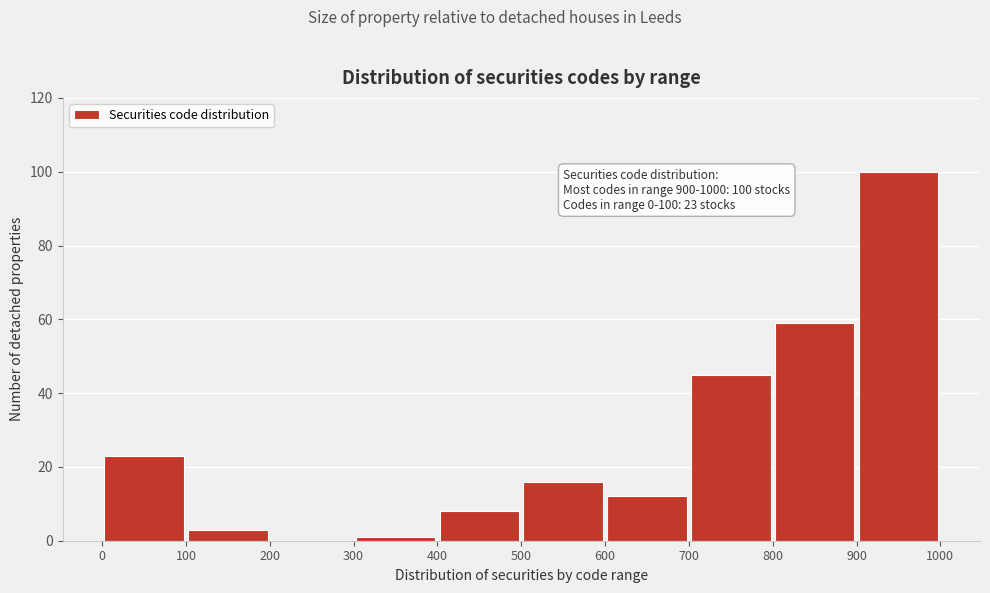

Over which range of the x-axis is the bar tallest?

900 to 1000